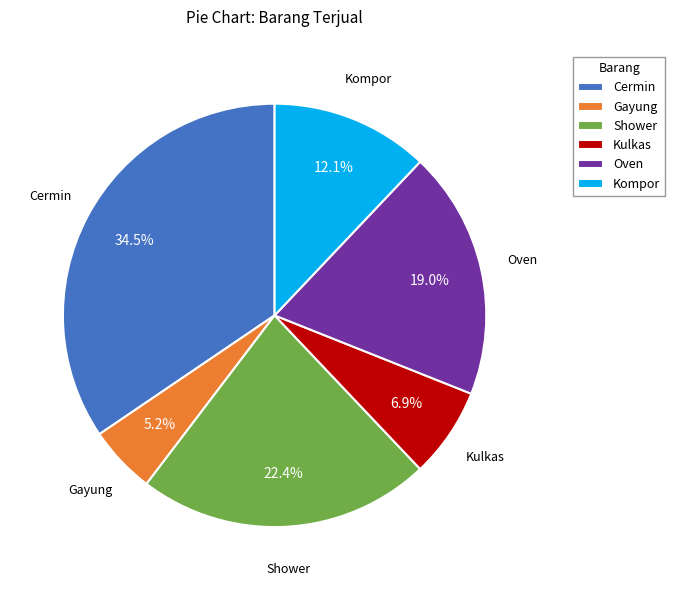

Combined, do Cermin and Kulkas account for over 50%?

No